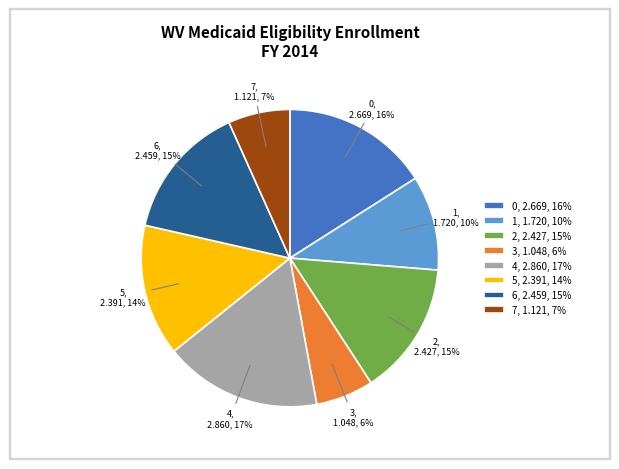

To the nearest percent, what portion does 3 represent?

6%